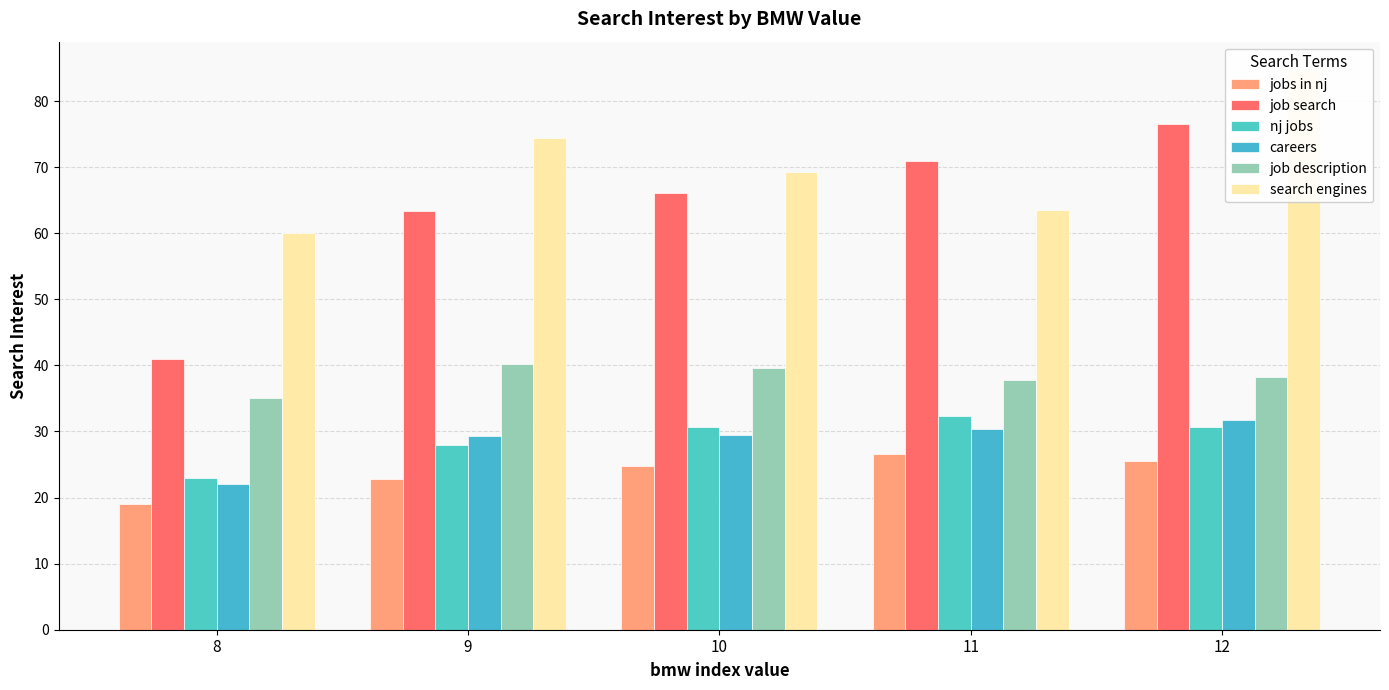

What is the minimum value for job description?

35.0